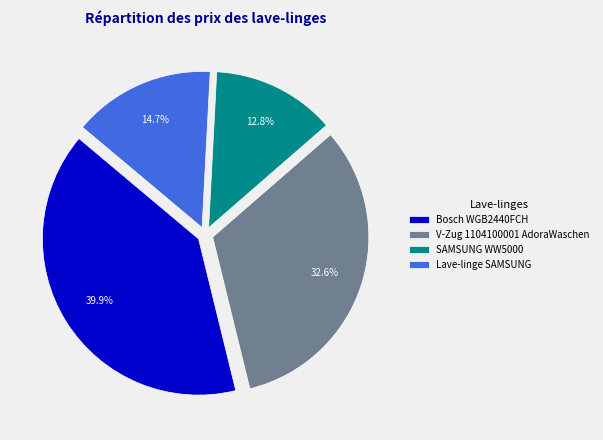

Between V-Zug 1104100001 AdoraWaschen and Bosch WGB2440FCH, which is larger?

Bosch WGB2440FCH